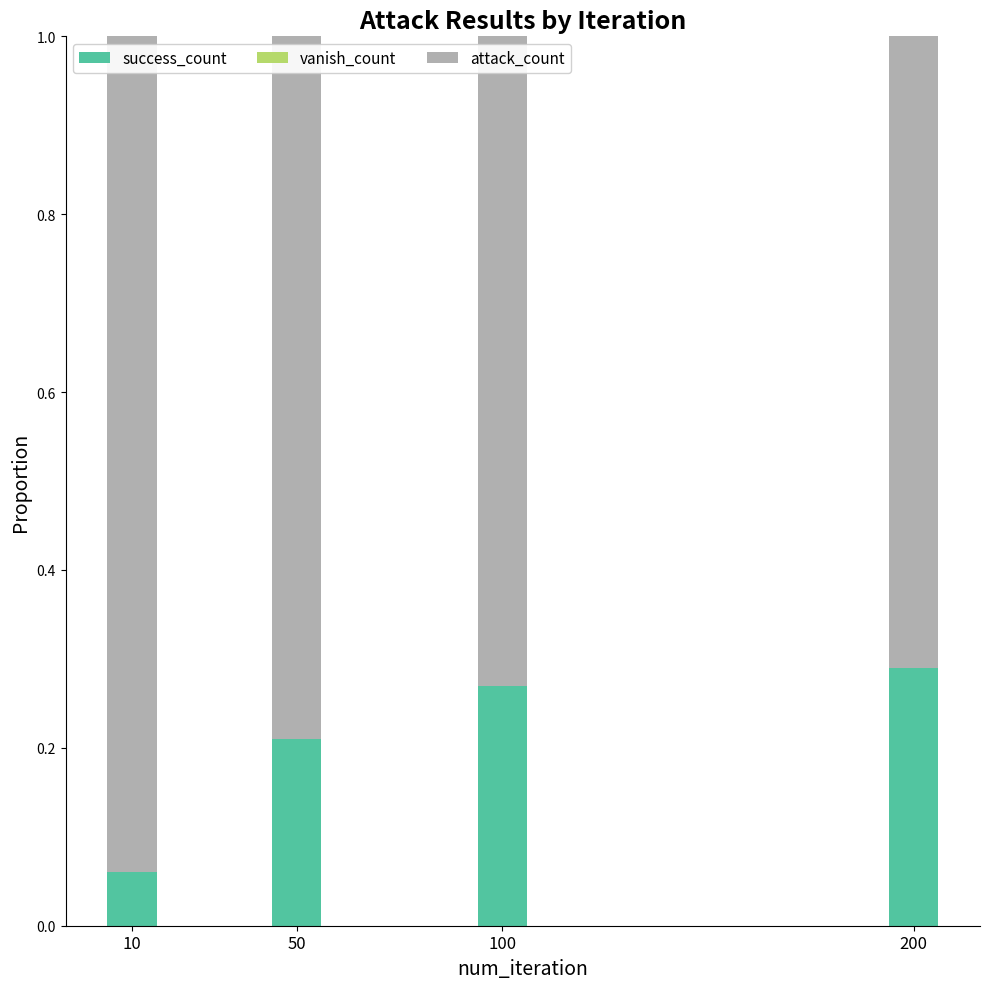

What is the total value across all series at 200?

1.0